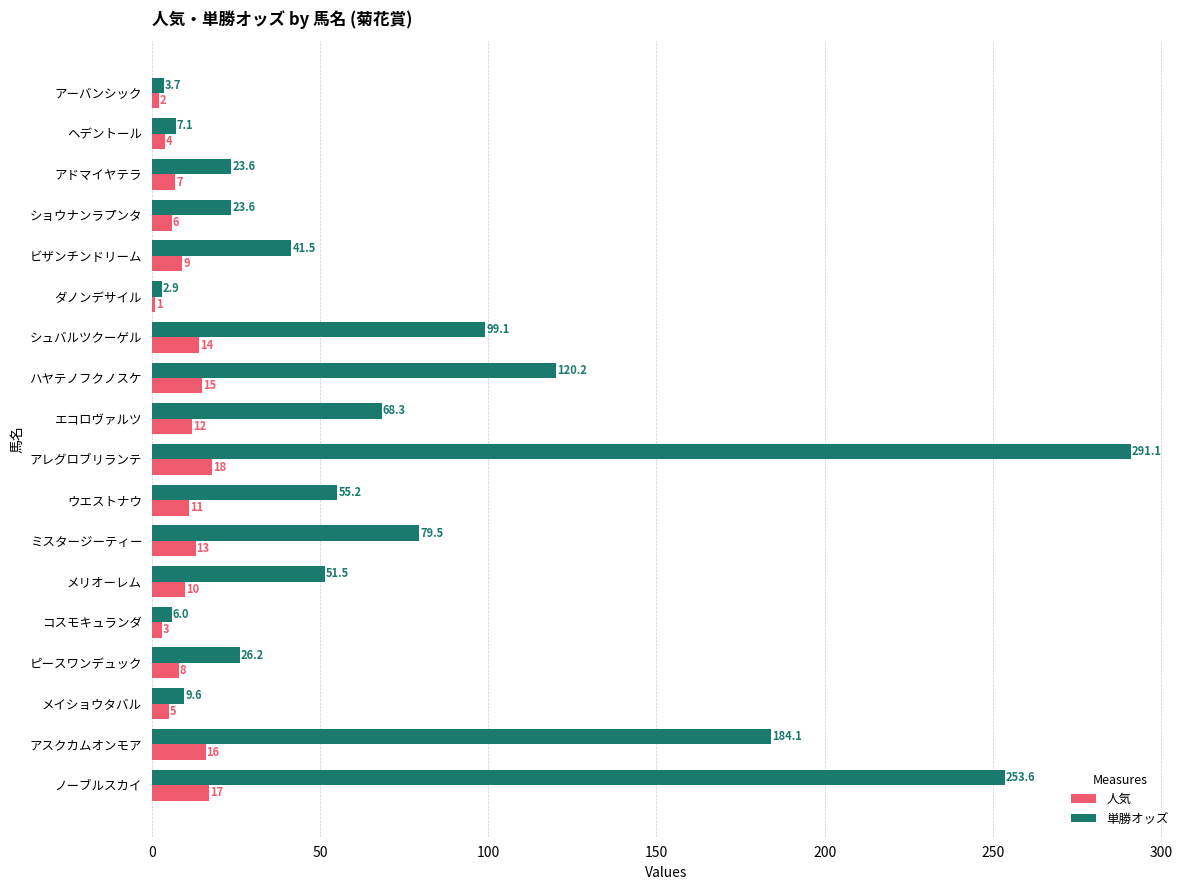

What is the sum of the 人気 values at ショウナンラプンタ and アーバンシック?

8.0